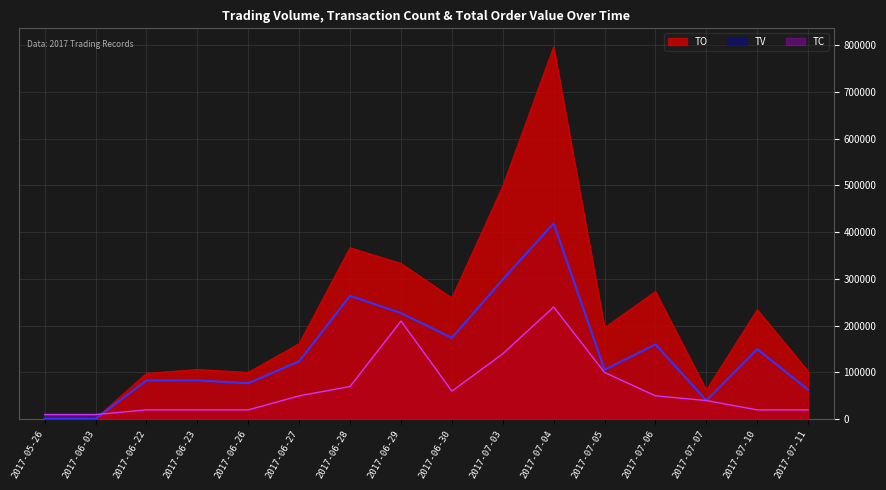

What is the spread (max minus min) of values at 2017-06-30?

199320